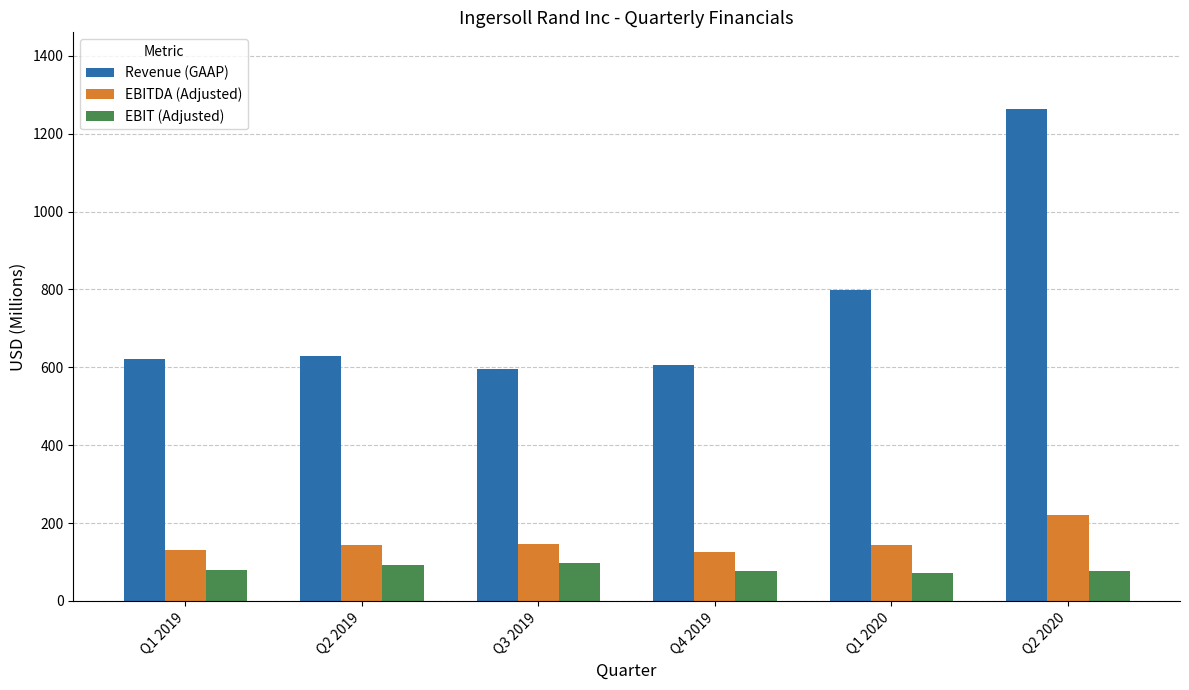

What is the difference between the Revenue (GAAP) values at Q3 2019 and Q1 2019?

23.6